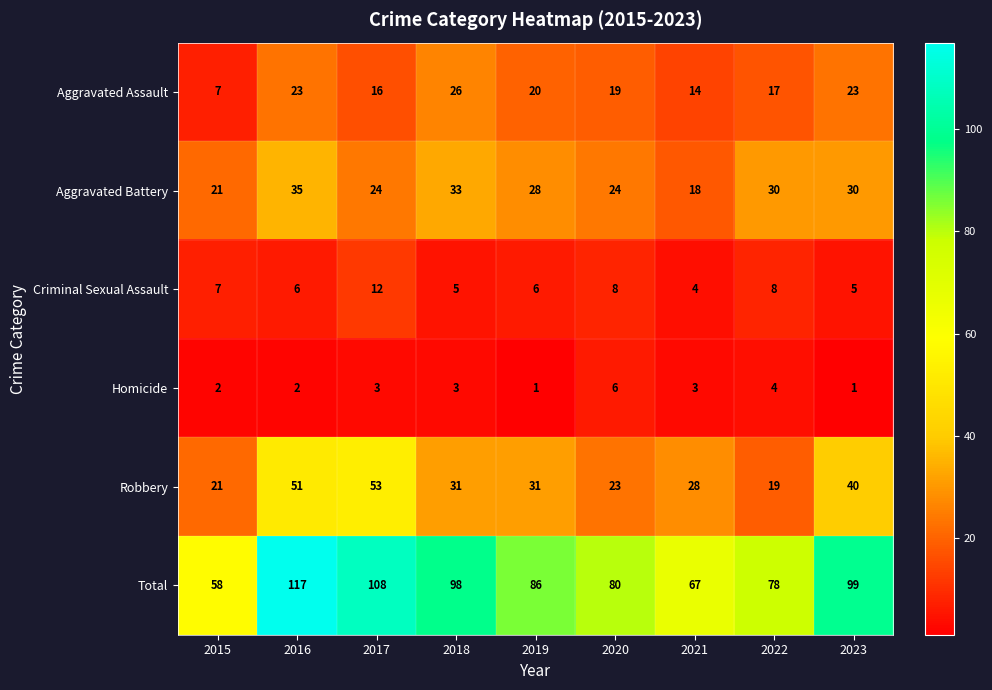

What is the total value across all series at 2018?

196